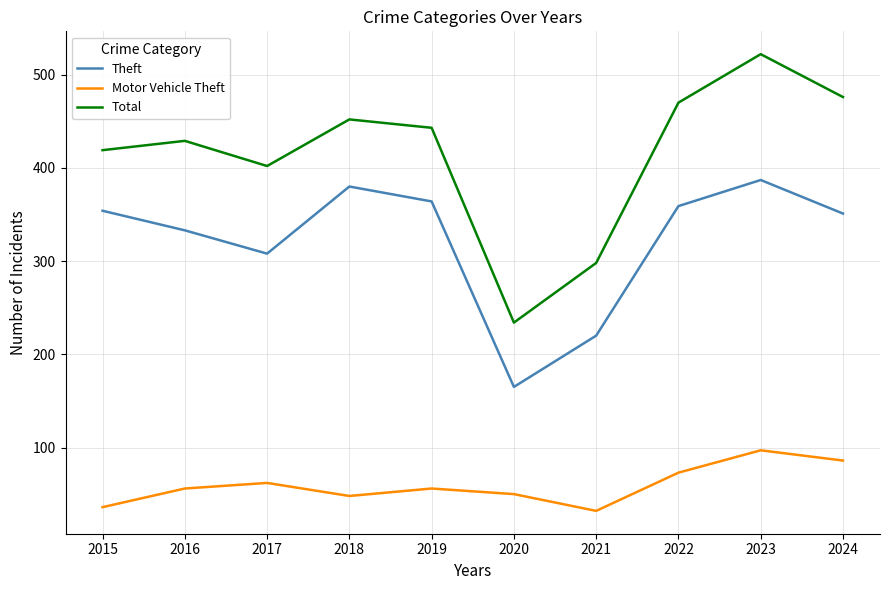

Is this an area chart (filled region under the line)?

No